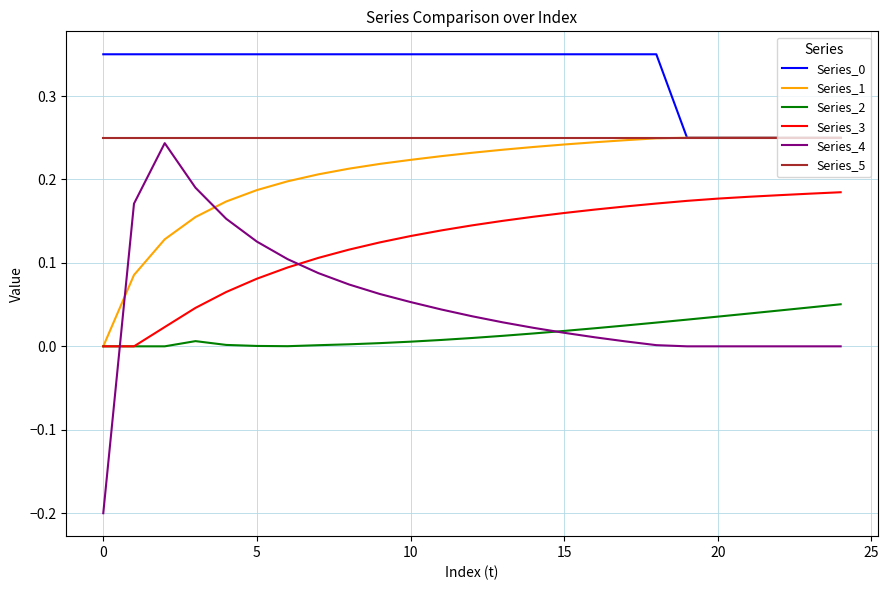

True or false: Series_0 and Series_2 intersect in this chart.

False